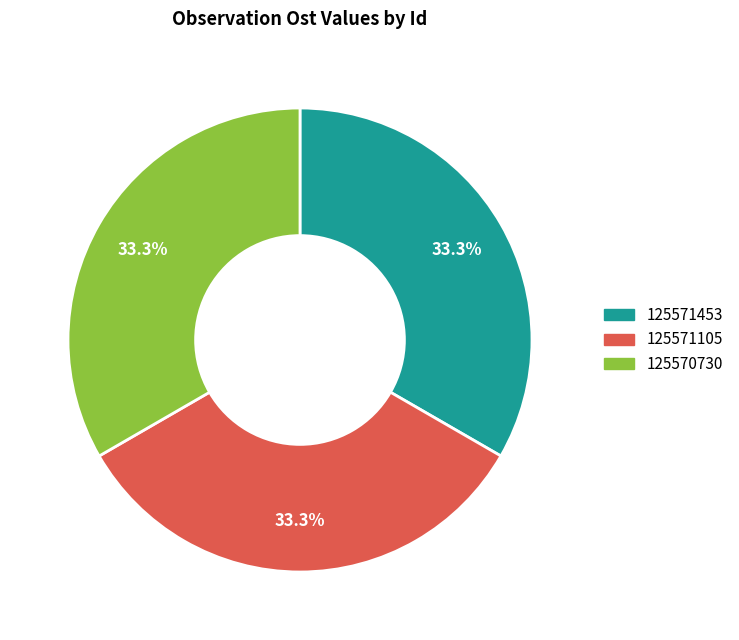

True or false: 125570730 accounts for 33% of the total.

True